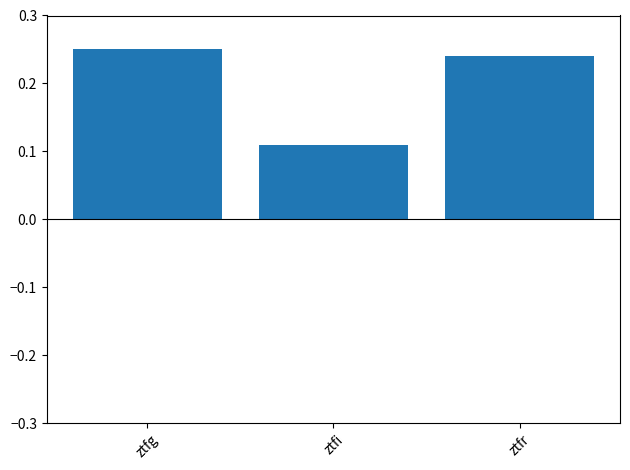

How many values are between 0 and 1?

3